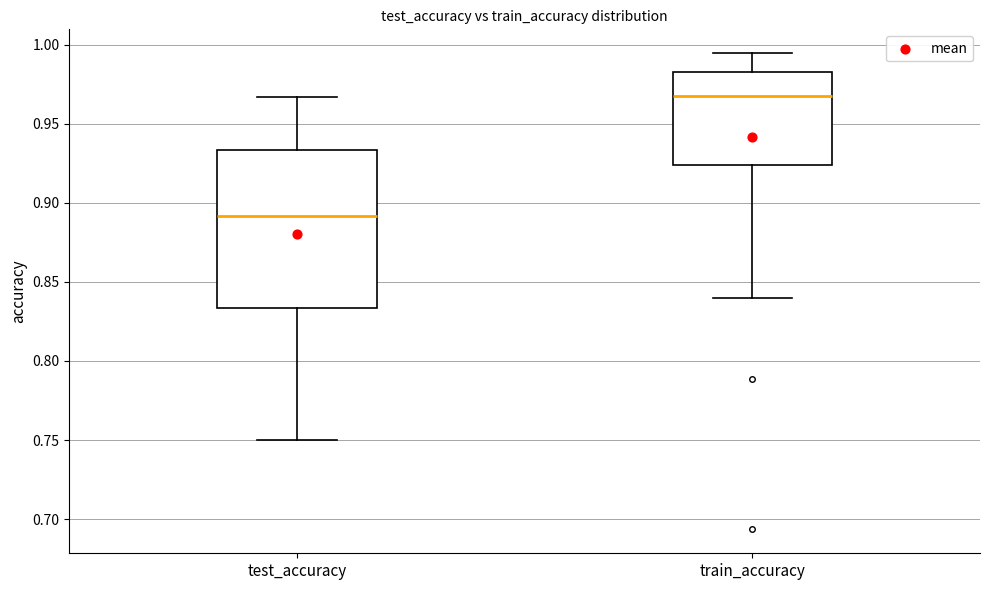

Reading left to right, read every box against the y-axis: the position of its median line, the range the box covers, and the ends of its whiskers. The values are not printed on the chart, so give them approximately, as read against the axis.

test_accuracy: median 0.890, box 0.835 to 0.935, whiskers 0.750 to 0.965
train_accuracy: median 0.965, box 0.925 to 0.985, whiskers 0.840 to 0.995